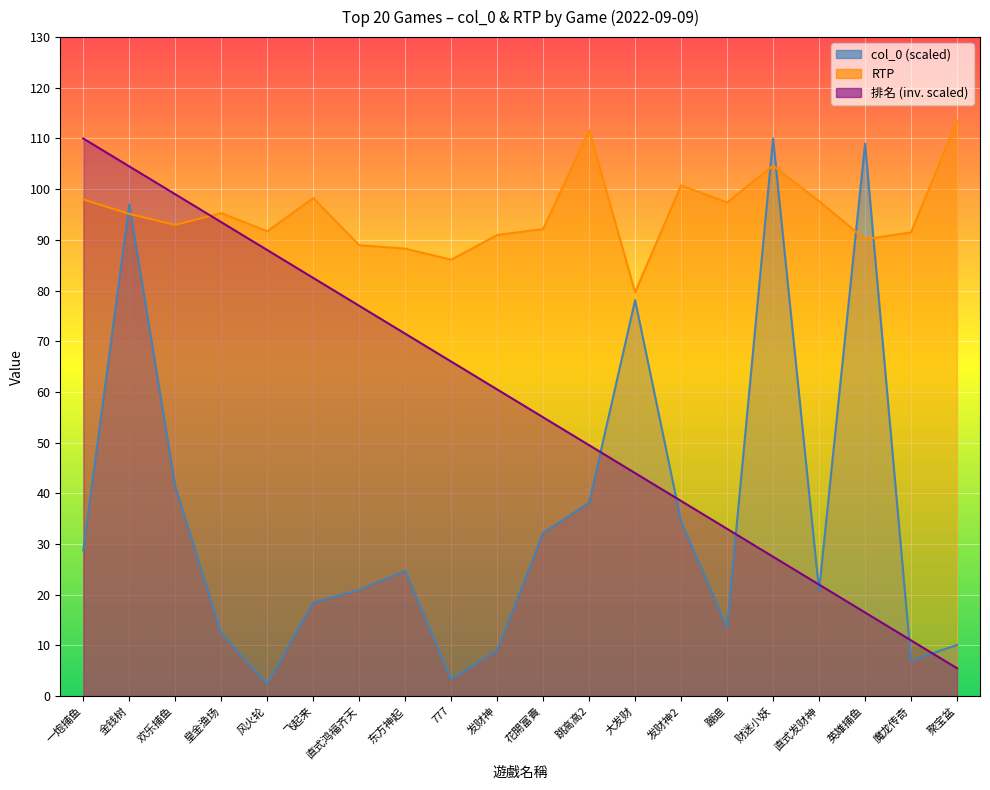

At how many categories does at least one series exceed 47?

20